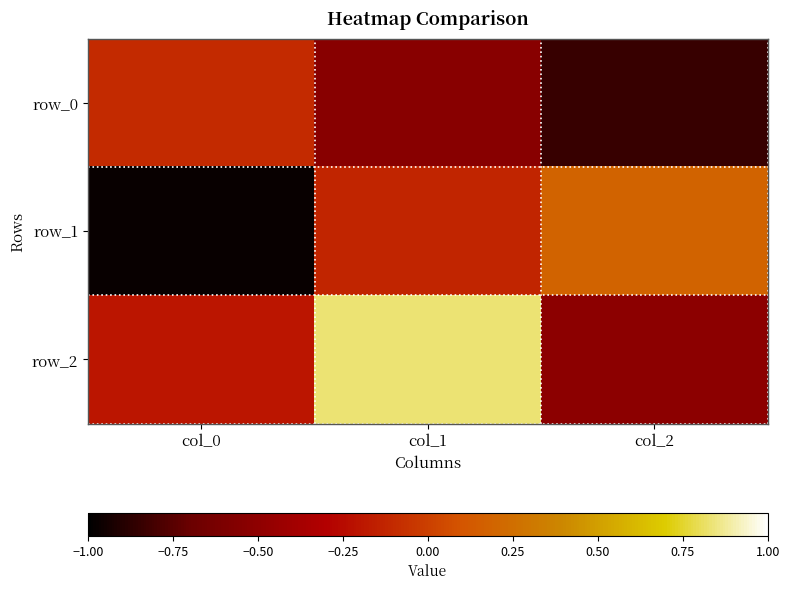

List the series in order of their overall mean, lowest first.

row_0, row_1, row_2